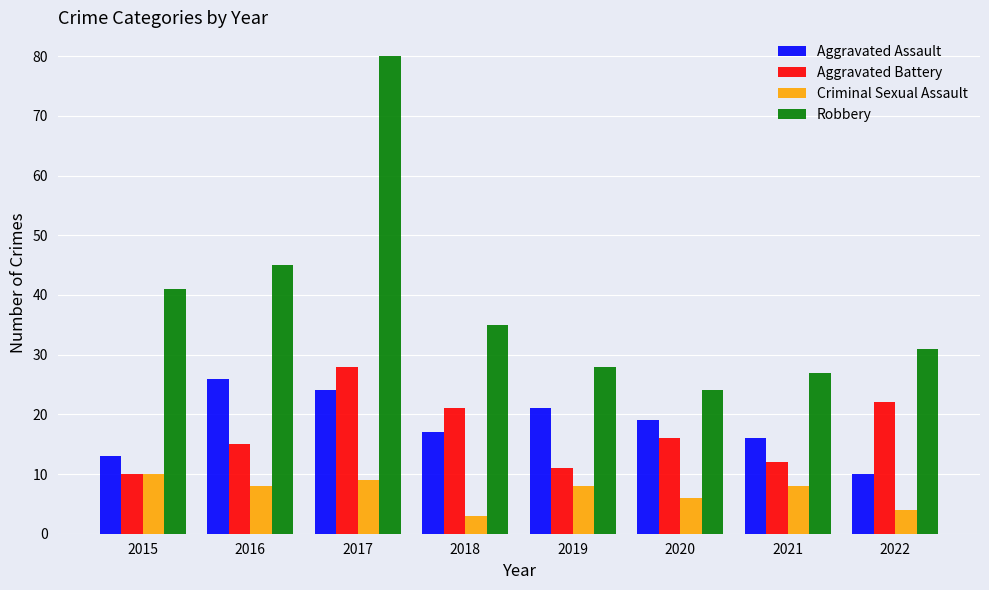

How many distinct data groups are displayed?

4